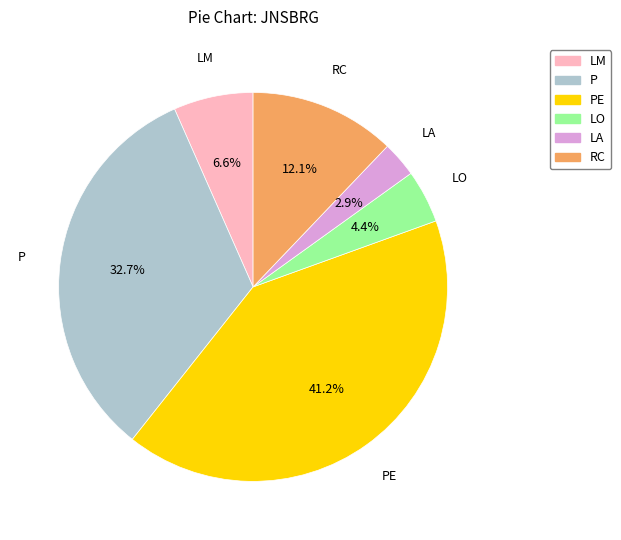

Is there a majority slice in this chart?

No